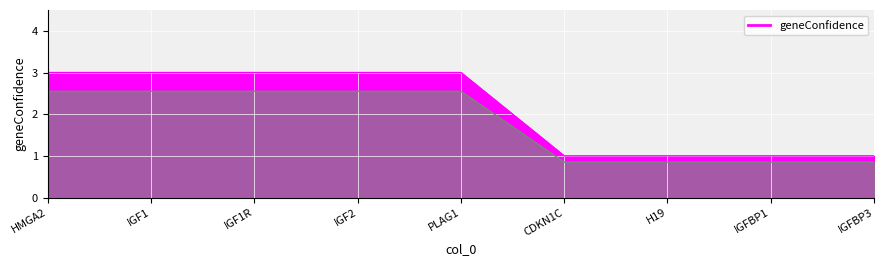

List the labels in order of value, smallest first.

CDKN1C, H19, IGFBP1, IGFBP3, HMGA2, IGF1, IGF1R, IGF2, PLAG1